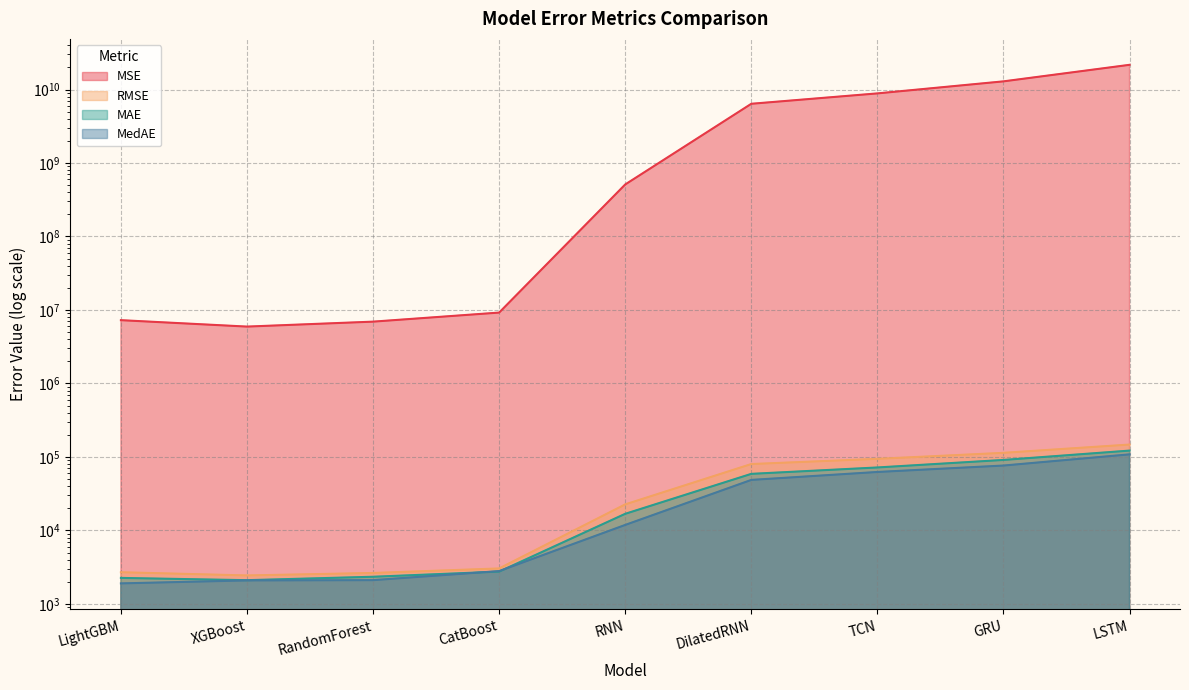

Read the MAE value at LSTM.

121844.1